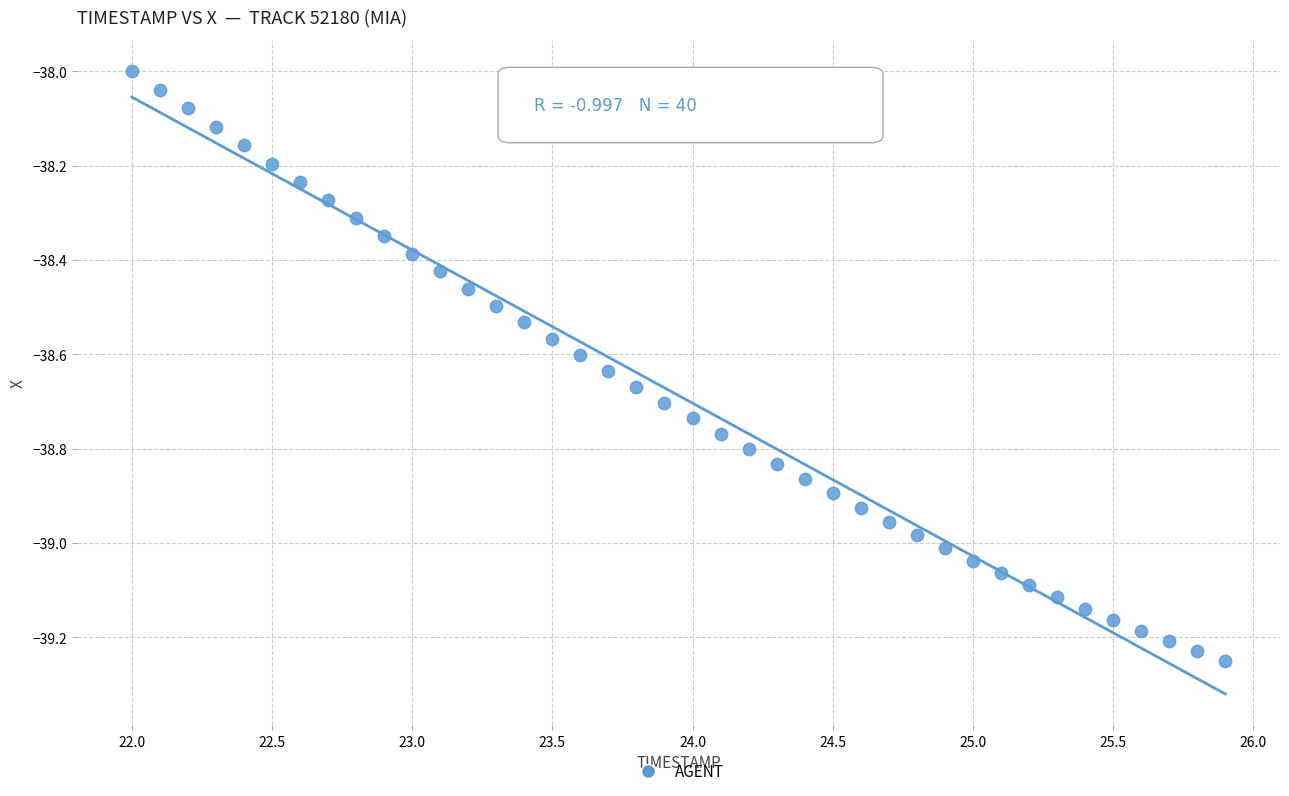

What is the range of Y values (max minus min)?

1.3